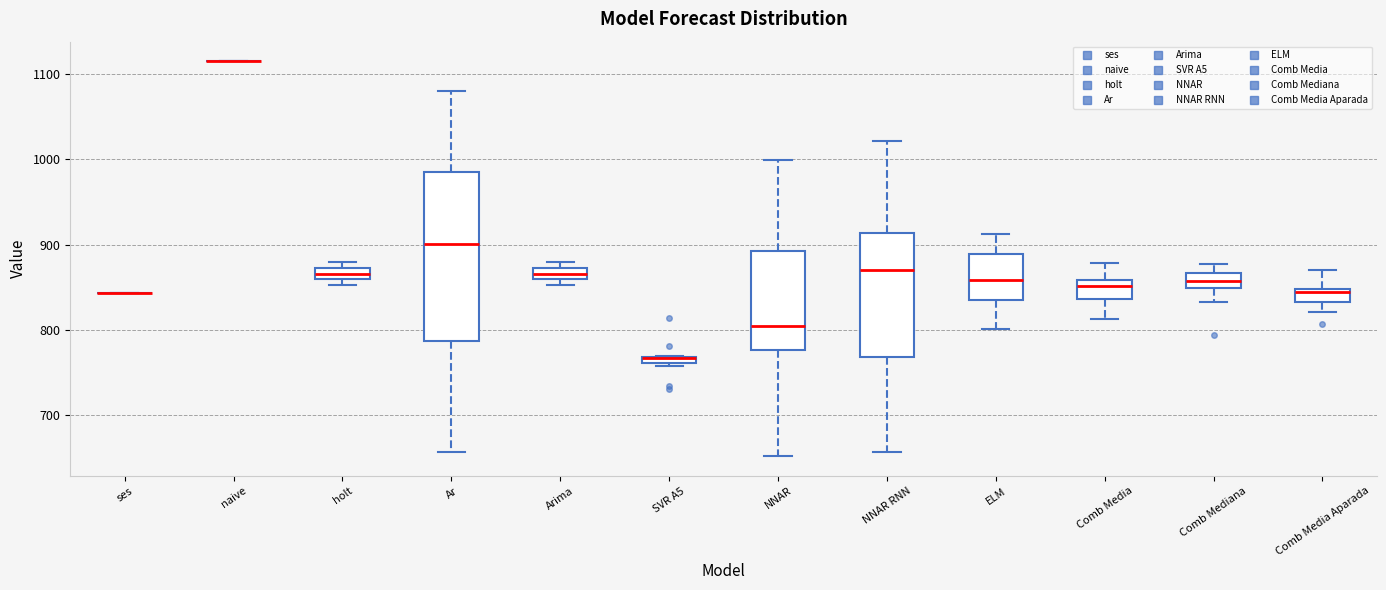

Where does the upper whisker of the box for Comb Media end on the y-axis? The values are not printed on the chart, so give them approximately, as read against the axis.

880